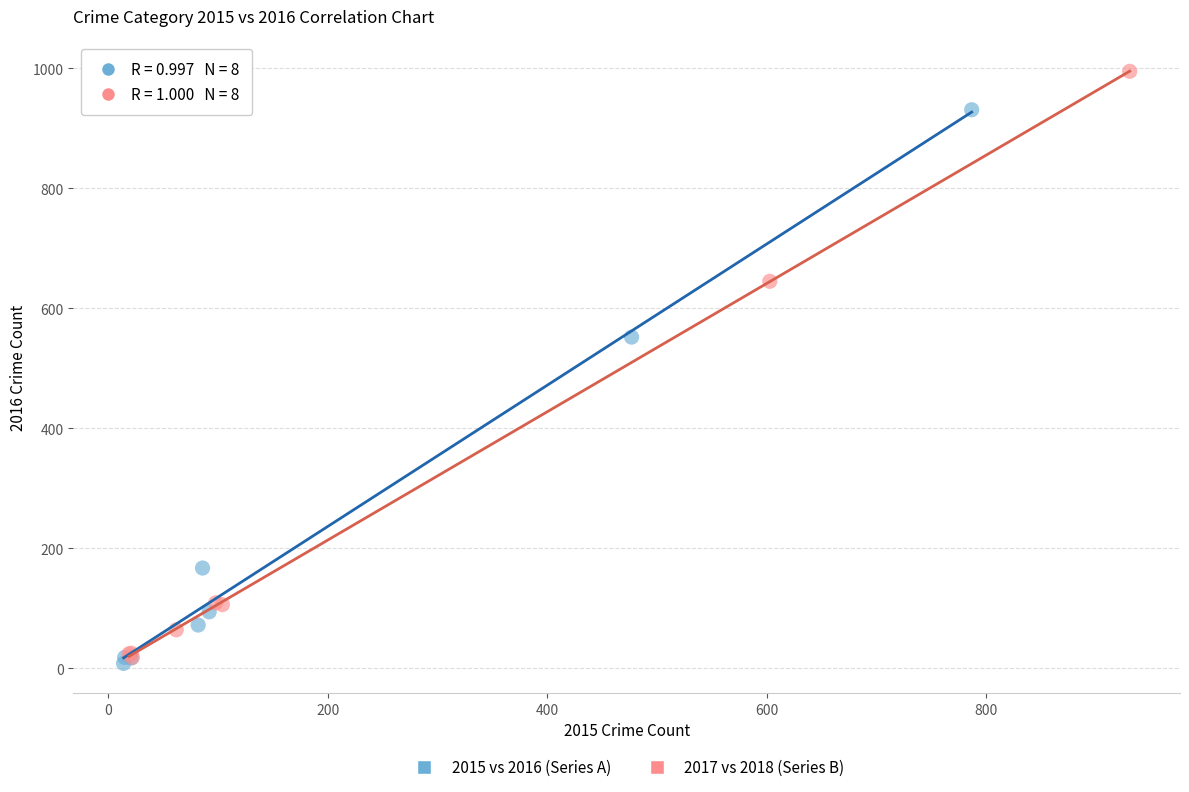

Which series contains the highest Y value?

2017 vs 2018 (Series B)